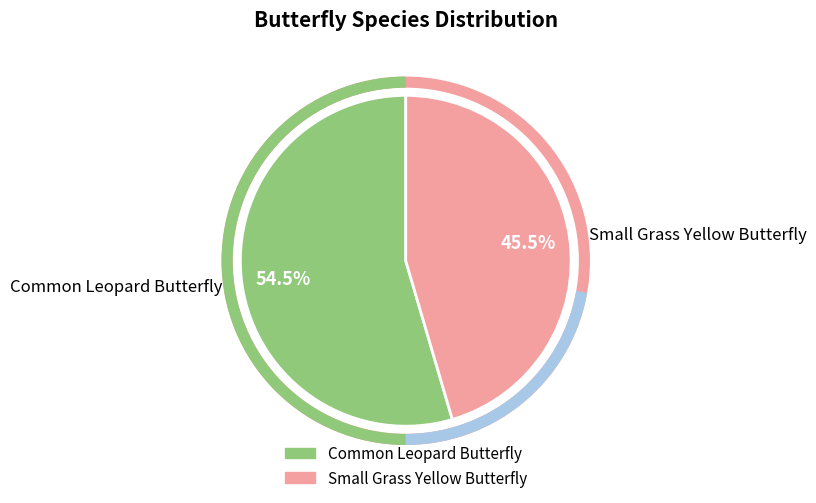

What percentage is the Small Grass Yellow Butterfly slice, to the nearest percent?

45%